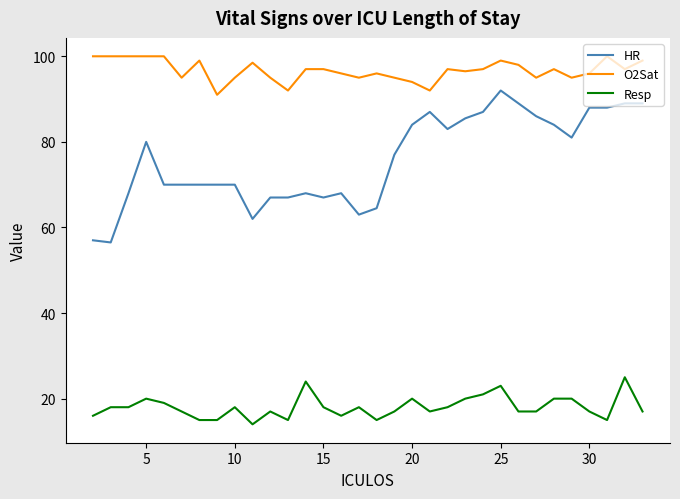

What is the highest value of the O2Sat series?

100.0